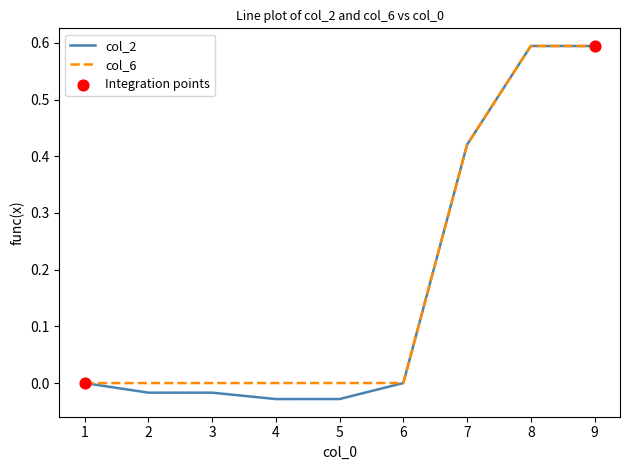

True or false: col_2 has a value of -0.0 at 1.

True